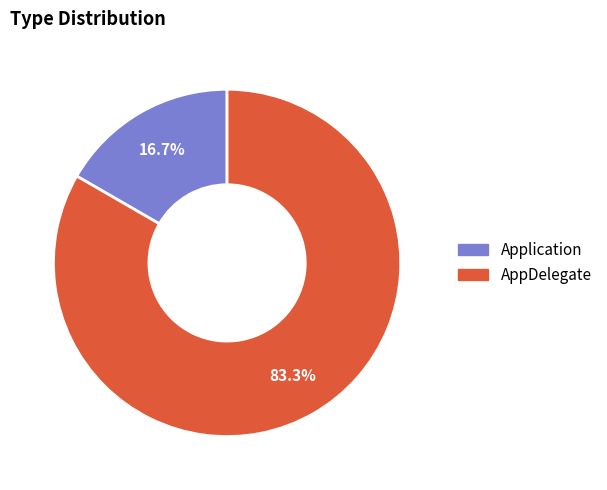

Approximately how many times larger is the value at AppDelegate compared to Application?

5.0